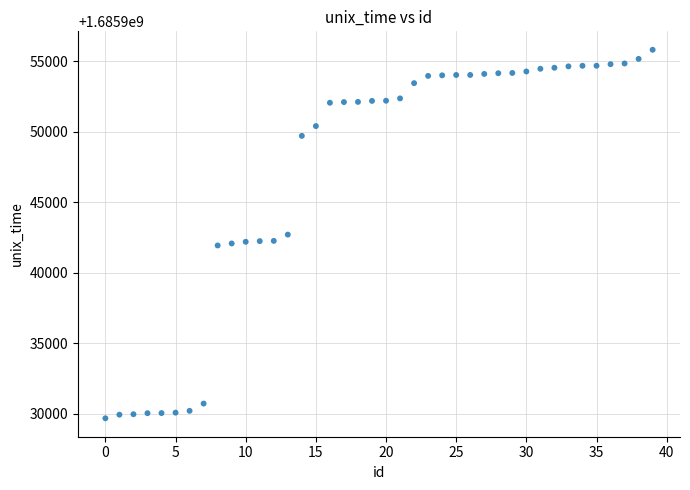

What is the range of Y values (max minus min)?

26127